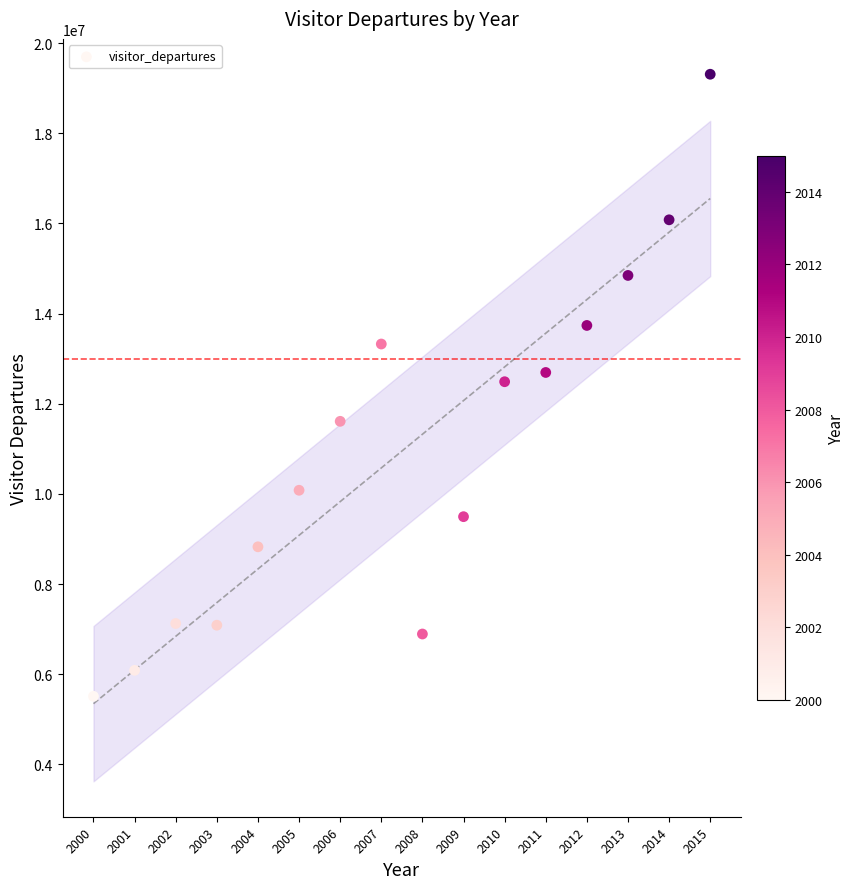

What is the range of Y values (max minus min)?

13802188